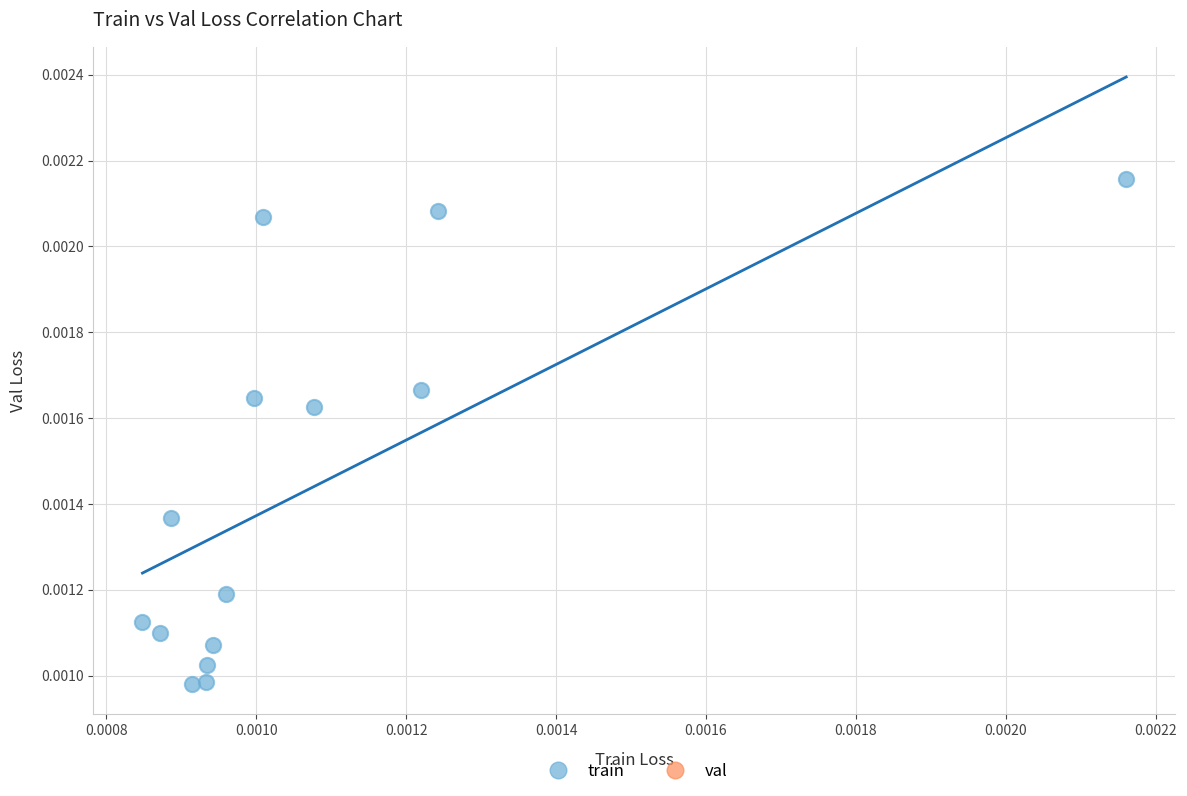

Count the number of points in this scatter plot.

14